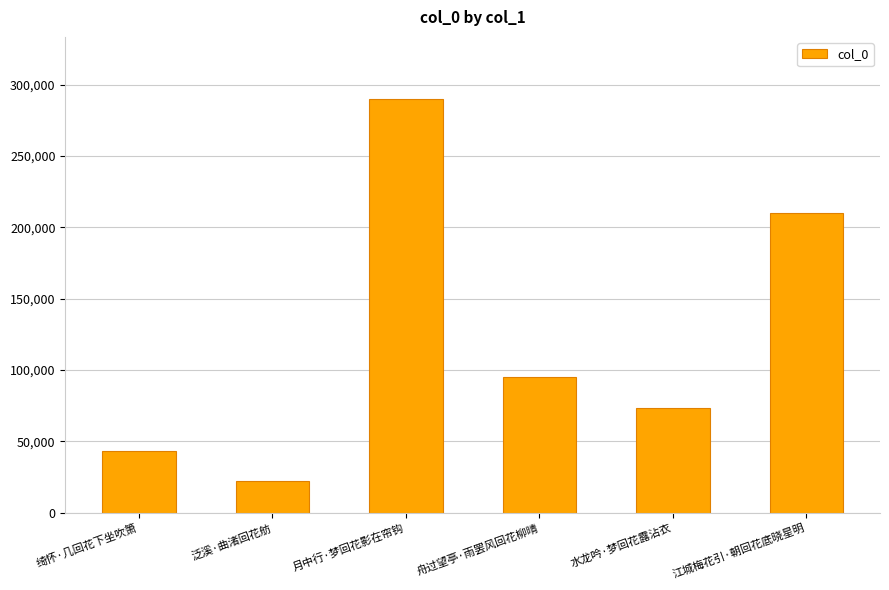

The chart shows a value of 14328 at 绮怀·几回花下坐吹箫. True or false?

False